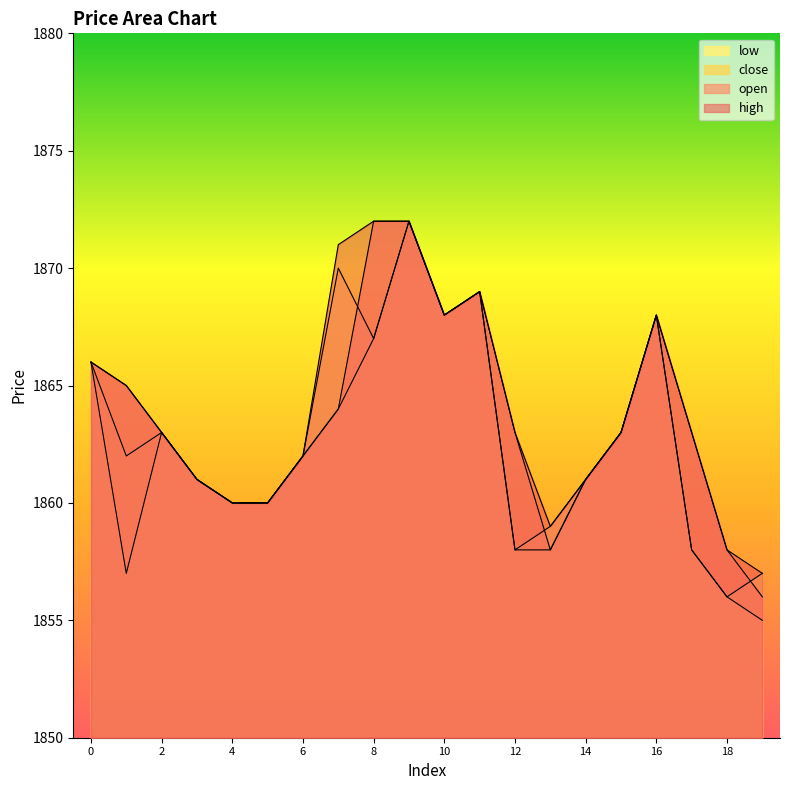

Reading left to right, what are all the values shown in this chart?

open: 0=1866	1=1865	2=1863	3=1861	4=1860	5=1860	6=1862	7=1864	8=1872	9=1872	10=1868	11=1869	12=1863	13=1858	14=1861	15=1863	16=1868	17=1863	18=1858	19=1856
high: 0=1866	1=1865	2=1863	3=1861	4=1860	5=1860	6=1862	7=1871	8=1872	9=1872	10=1868	11=1869	12=1863	13=1859	14=1861	15=1863	16=1868	17=1863	18=1858	19=1857
close: 0=1866	1=1862	2=1863	3=1861	4=1860	5=1860	6=1862	7=1870	8=1867	9=1872	10=1868	11=1869	12=1858	13=1859	14=1861	15=1863	16=1868	17=1858	18=1856	19=1857
low: 0=1866	1=1857	2=1863	3=1861	4=1860	5=1860	6=1862	7=1864	8=1867	9=1872	10=1868	11=1869	12=1858	13=1858	14=1861	15=1863	16=1868	17=1858	18=1856	19=1855